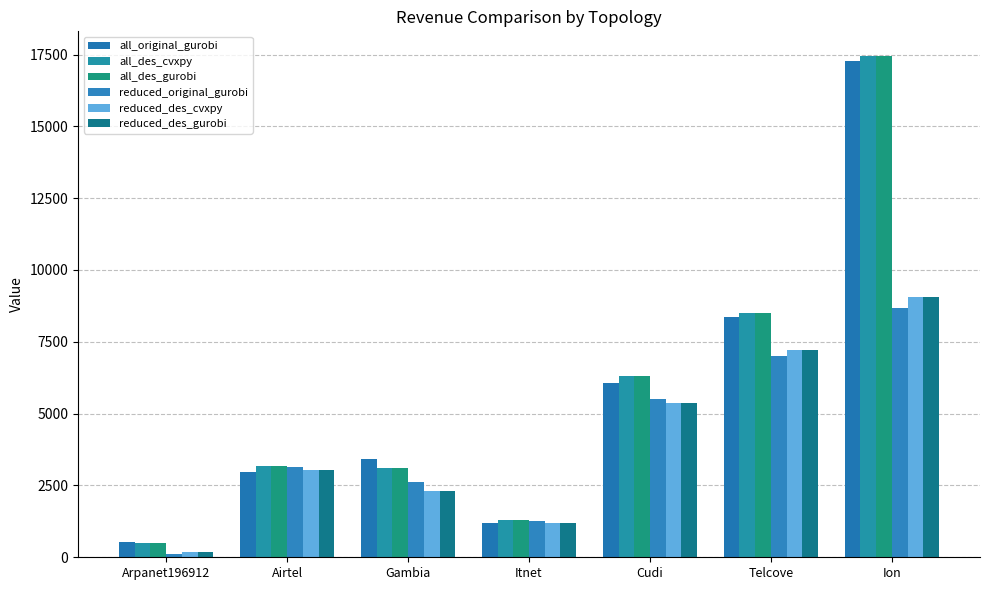

Where is all_original_gurobi nearest to the value 8909?

Telcove